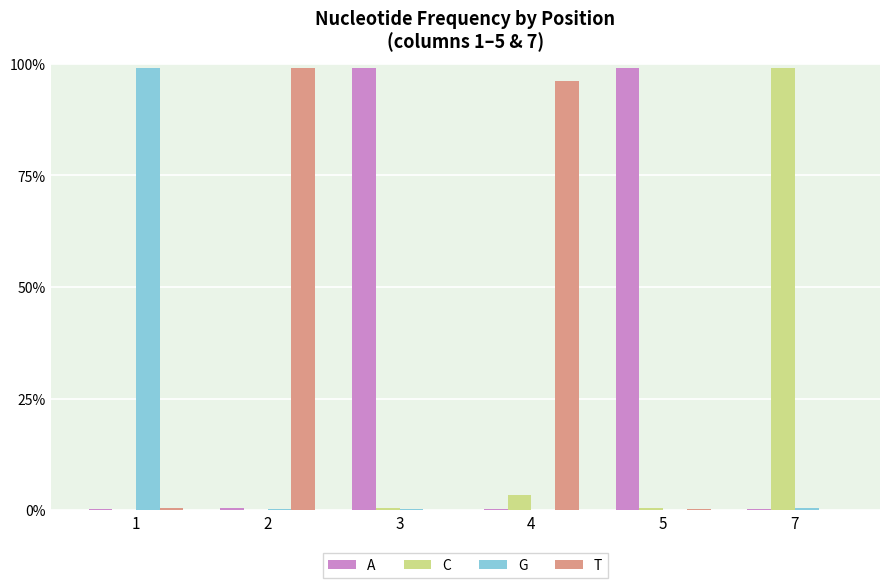

What are all the series names shown in the legend?

A, C, G, T